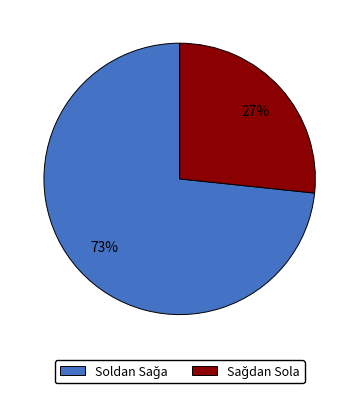

Which slice is the largest?

Soldan Sağa